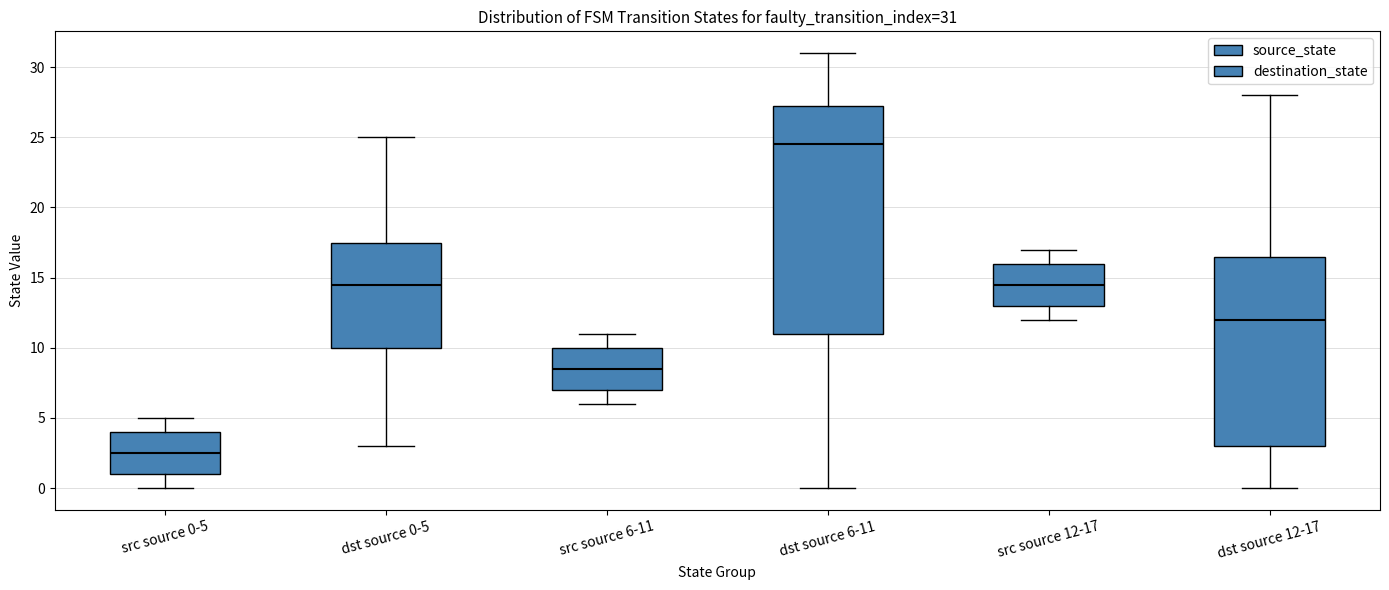

Which box has the highest median line?

dst source 6-11